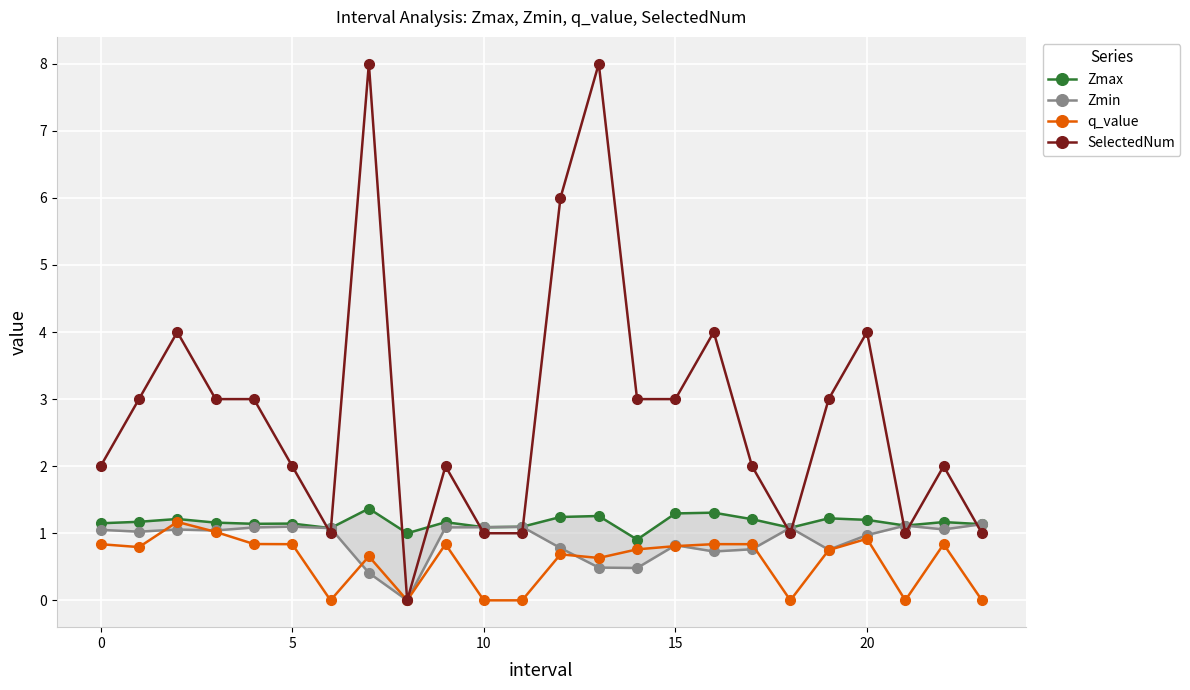

How many interior local valleys does the q_value series have?

6